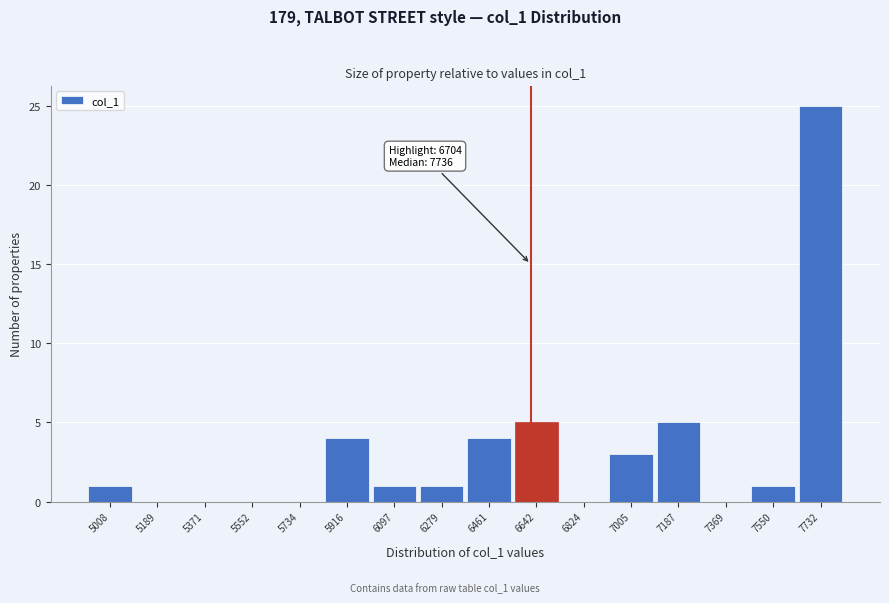

Reading left to right, list all the values displayed in this chart.

5008=1	5189=0	5371=0	5552=0	5734=0	5916=4	6097=1	6279=1	6461=4	6642=5	6824=0	7005=3	7187=5	7369=0	7550=1	7732=25